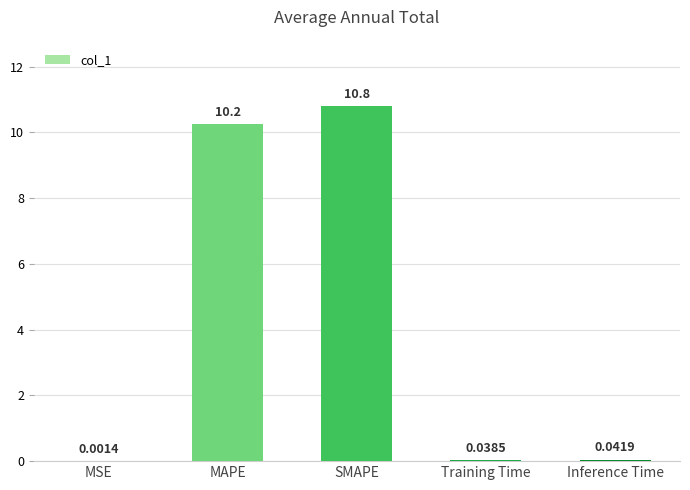

Which has a higher value, Training Time or SMAPE?

SMAPE